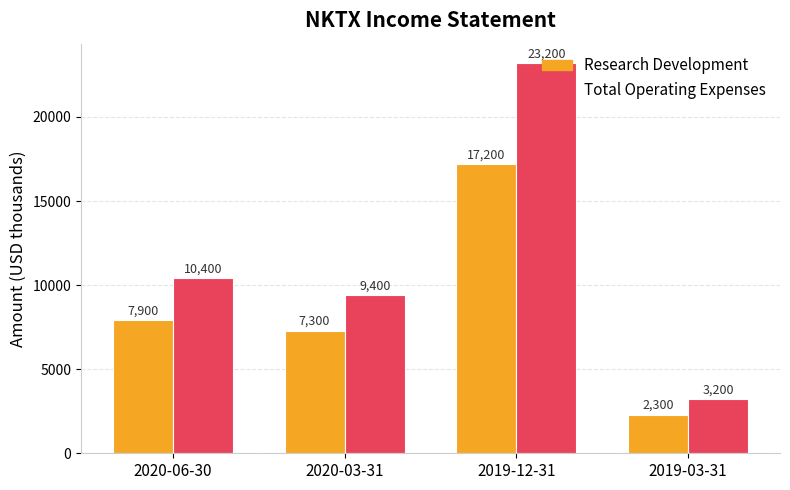

What position from the left is 2020-06-30?

1